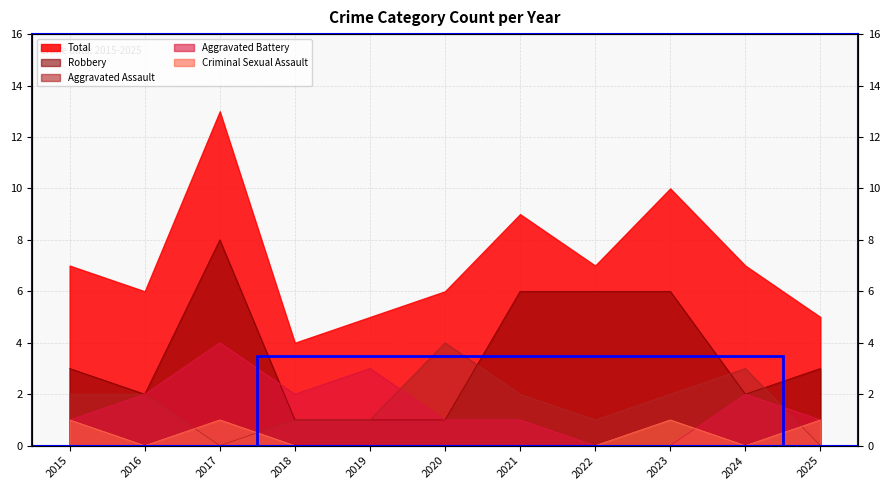

The value of Aggravated Assault at 2020 is 4. True or false?

True